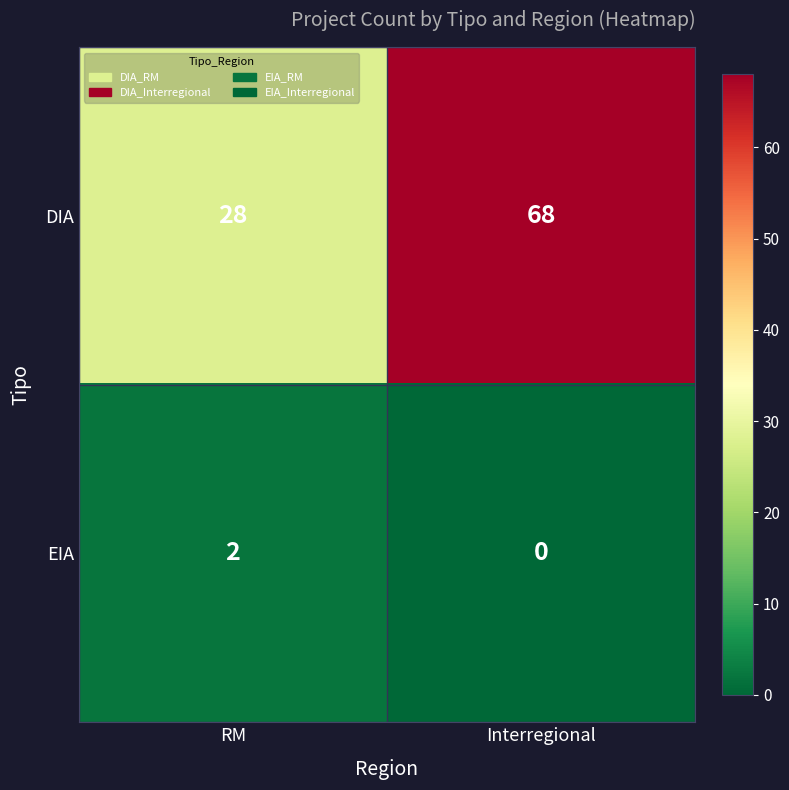

Count the number of data series in this chart.

2